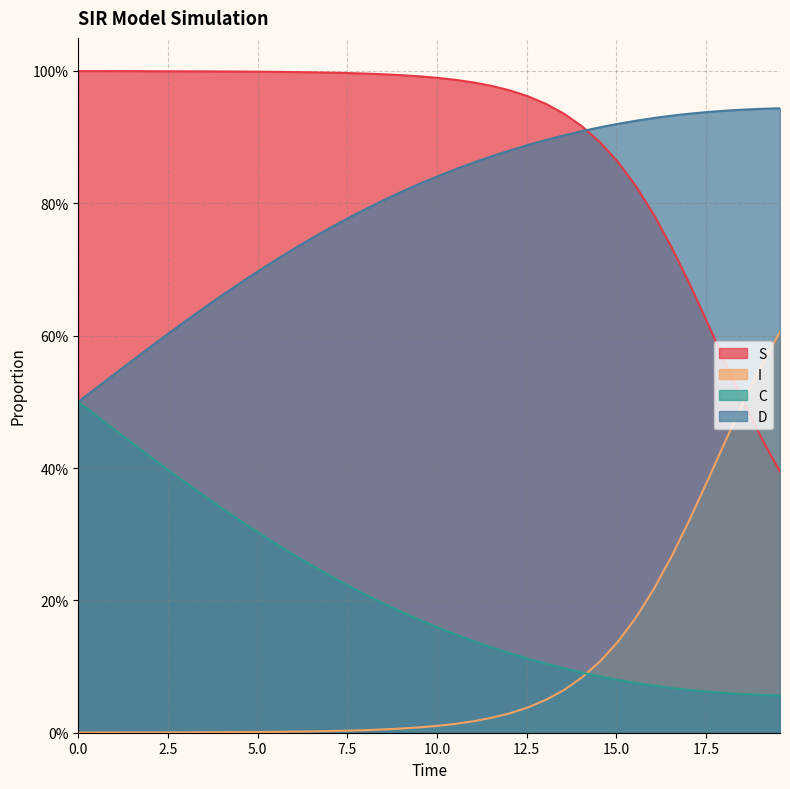

At how many categories does at least one series exceed 0?

40